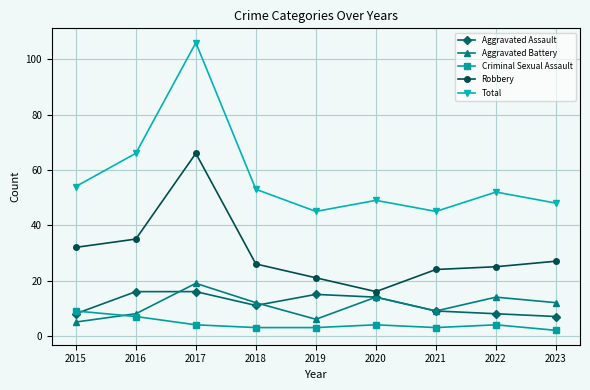

At which category is the sum across all series the highest?

2017